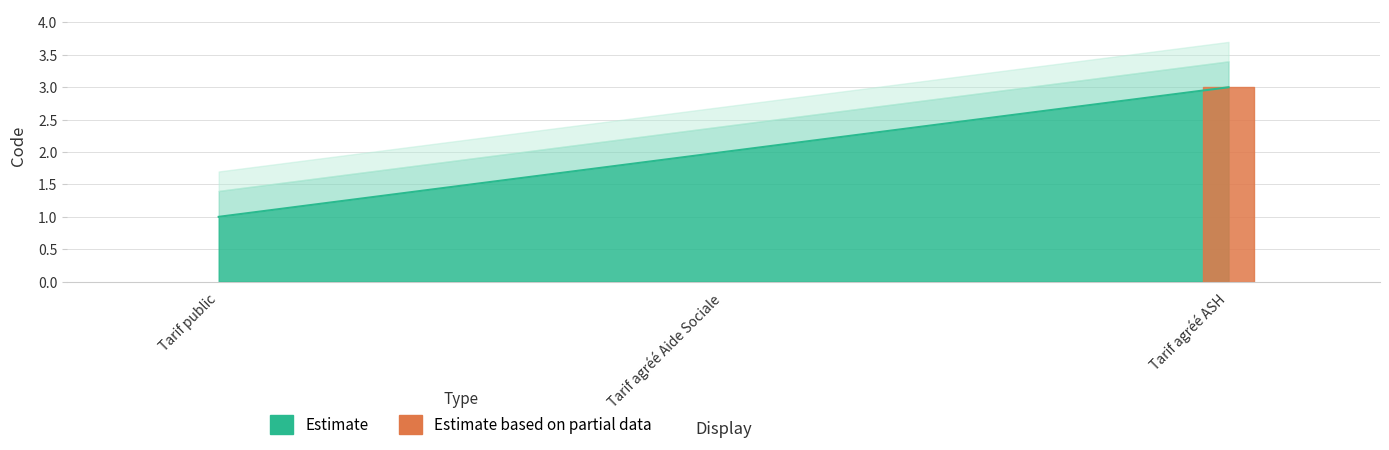

The chart shows a value of 3 at Tarif agréé ASH. True or false?

True